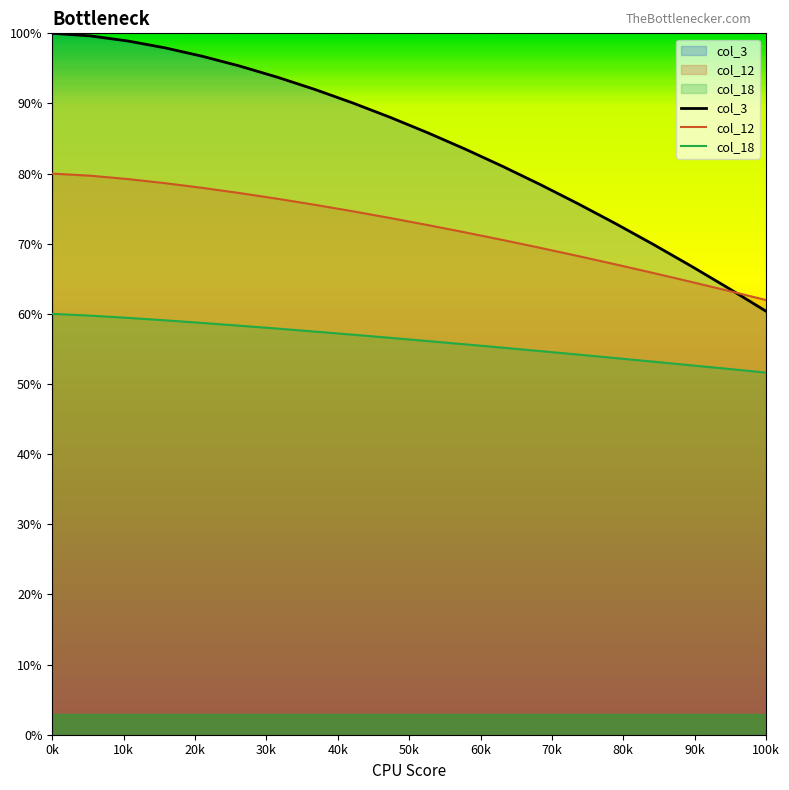

What is the minimum value for col_18?

51.6